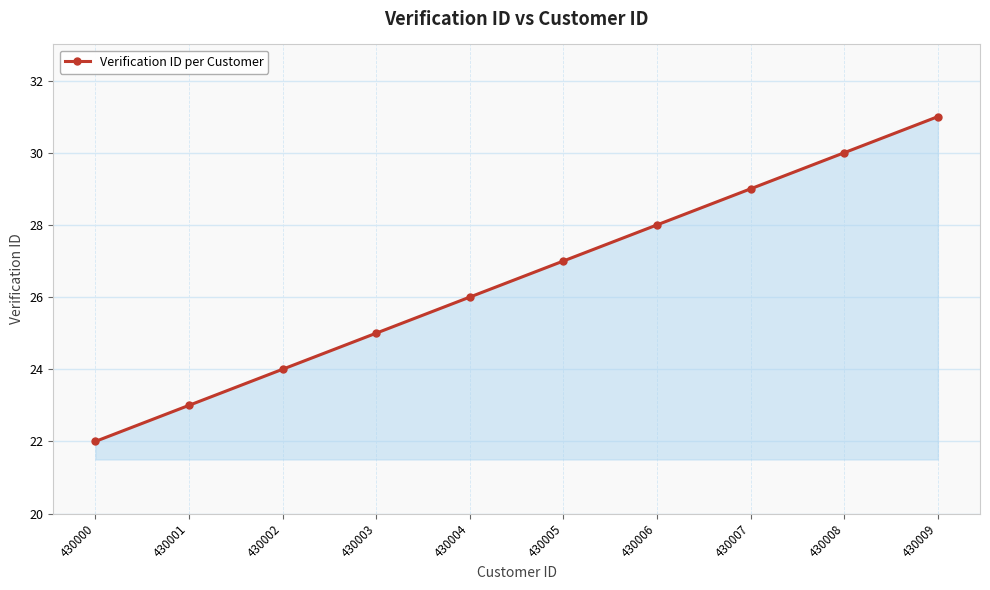

List the labels in order of value, largest first.

430009, 430008, 430007, 430006, 430005, 430004, 430003, 430002, 430001, 430000